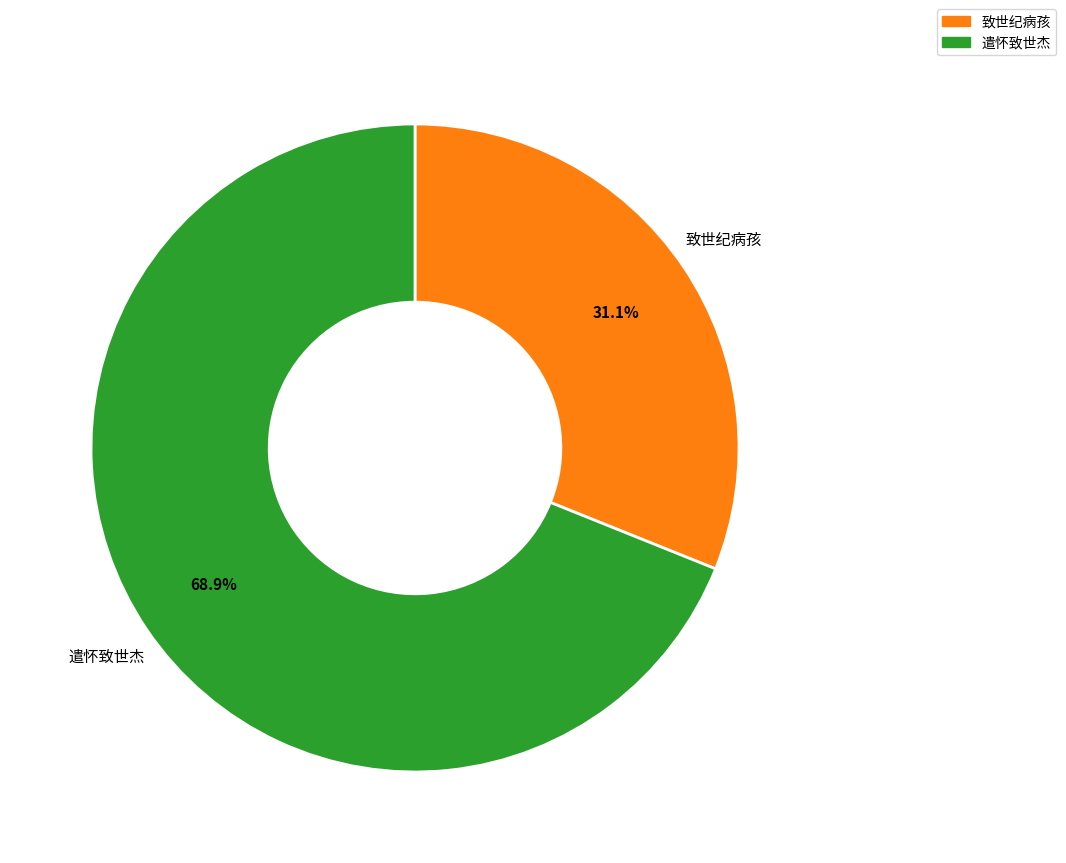

Is there a majority slice in this chart?

Yes